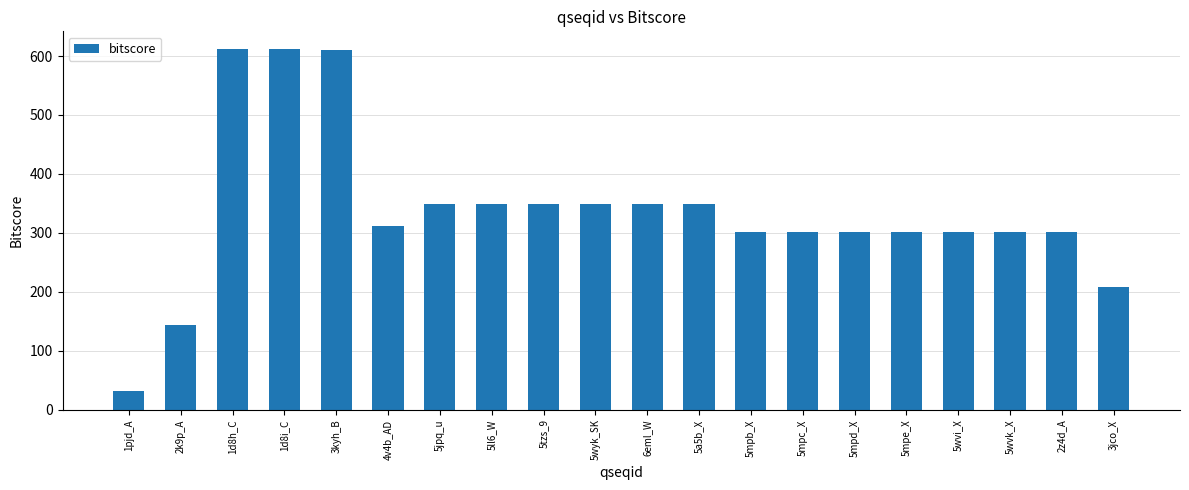

What is the ratio of the value at 5ll6_W to the value at 3jco_X?

1.7